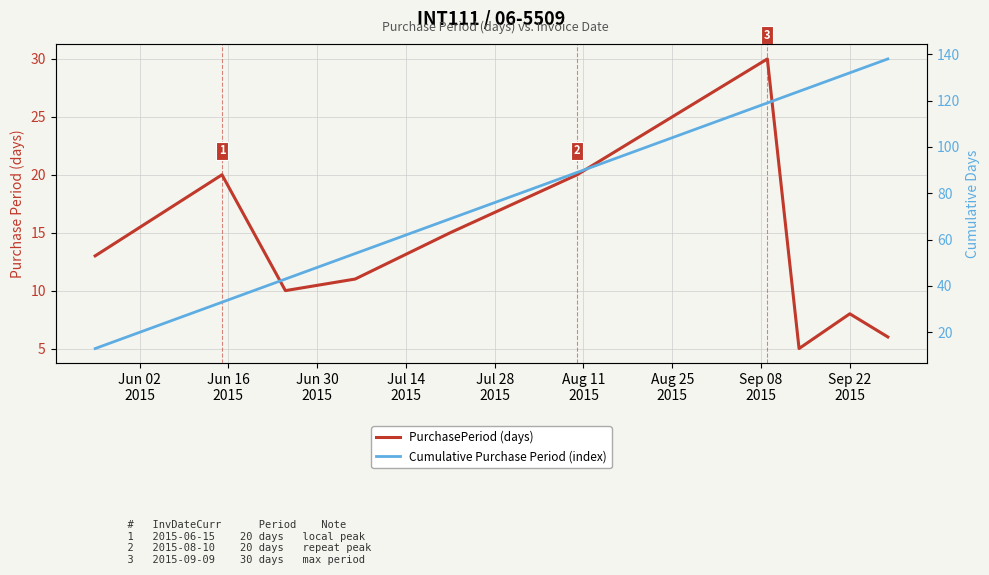

What is the greatest value displayed?

138